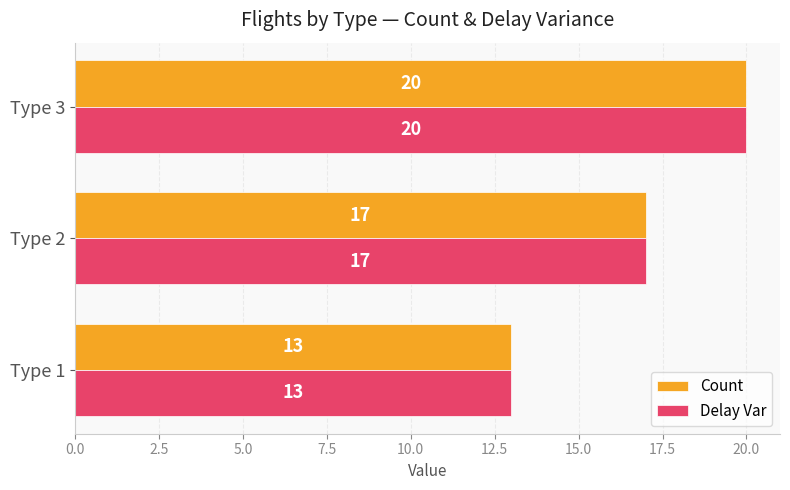

Which category has the highest value across all series?

Type 3